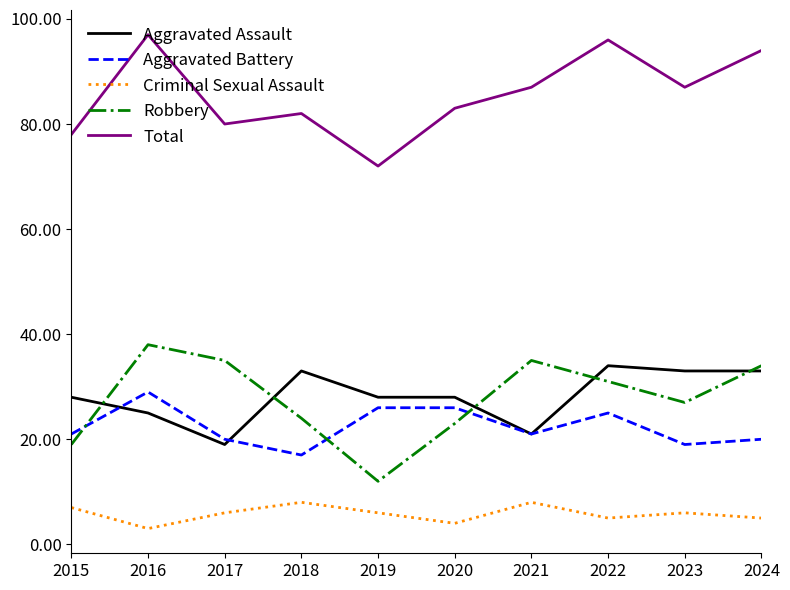

True or false: Criminal Sexual Assault and Aggravated Assault cross at least once.

False